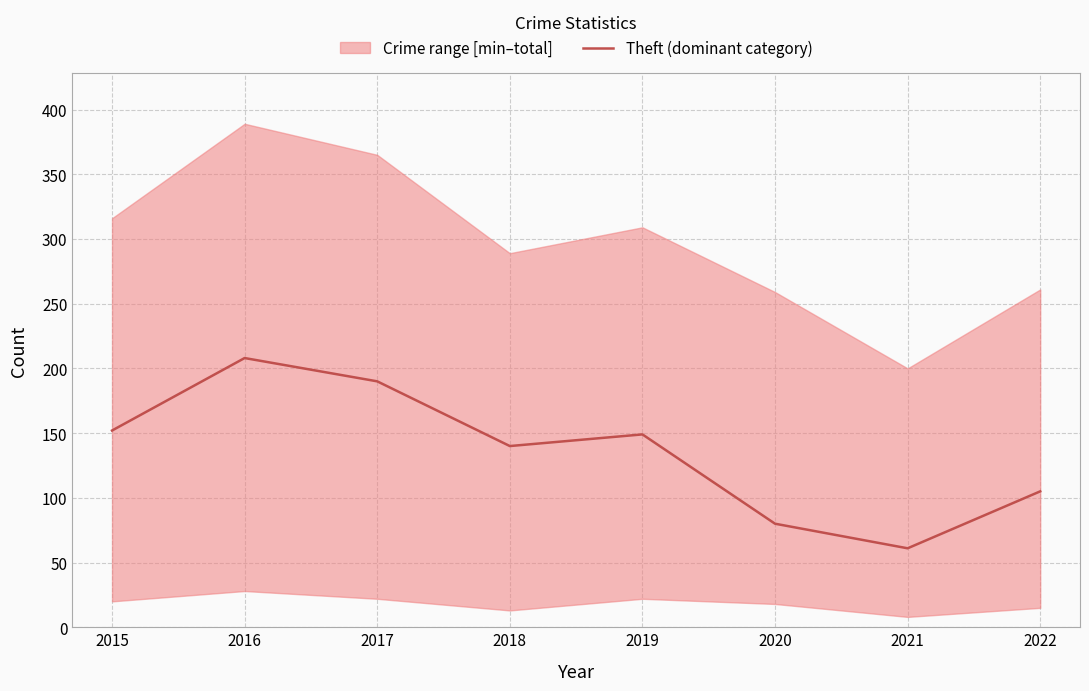

Which label corresponds to the smallest value in the chart?

2021